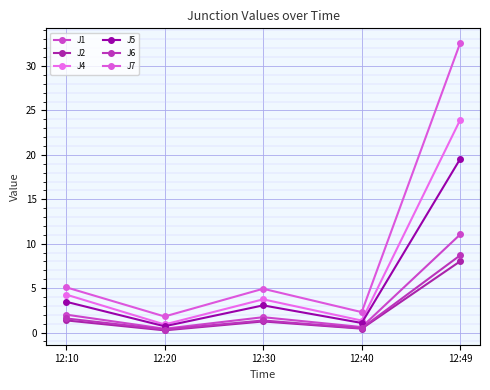

True or false: J1 and J7 intersect in this chart.

False